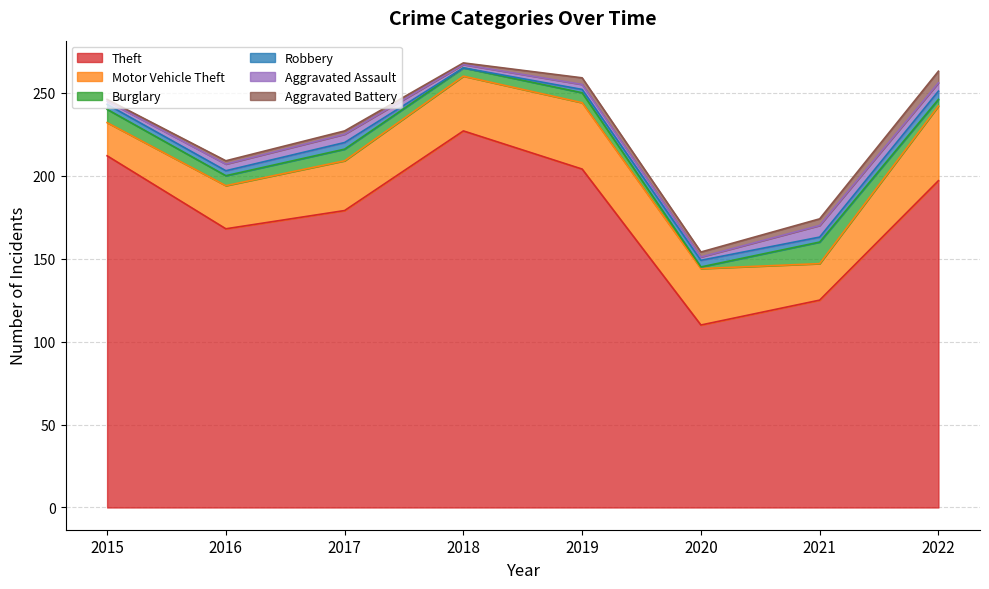

Does the chart display data point markers on the line(s)?

No